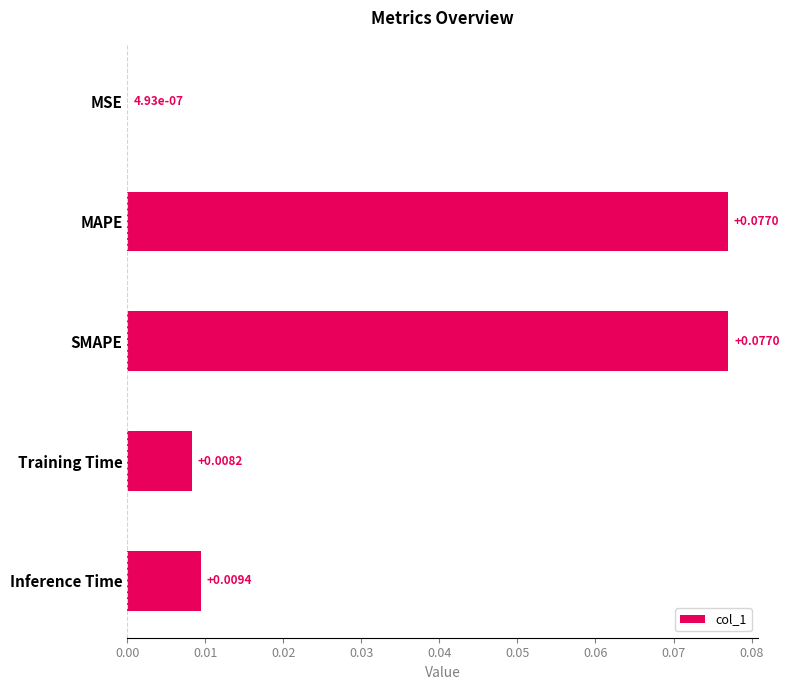

Between Inference Time and MAPE, which is larger?

MAPE